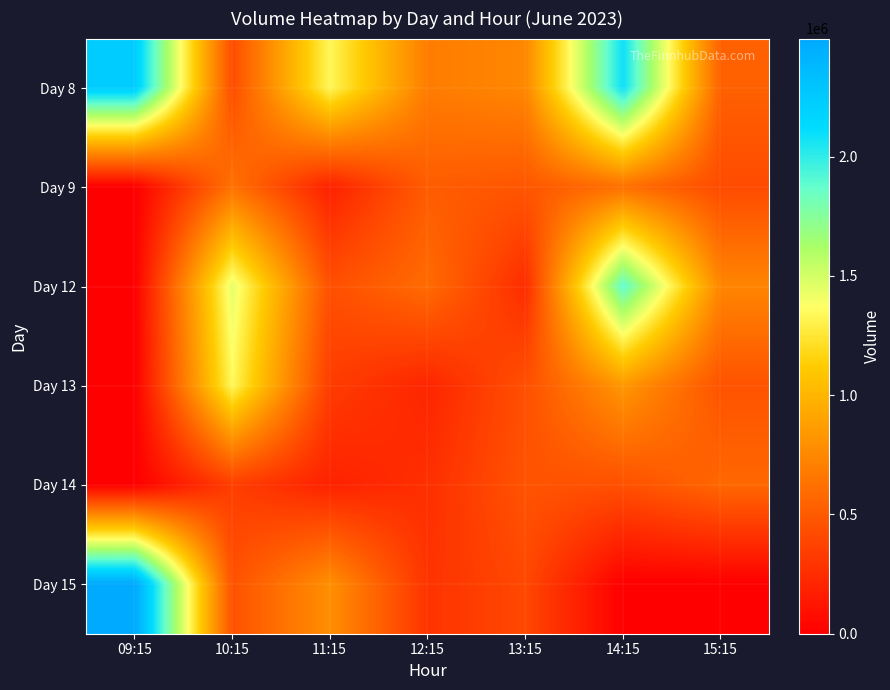

How many data points does each series have?

7